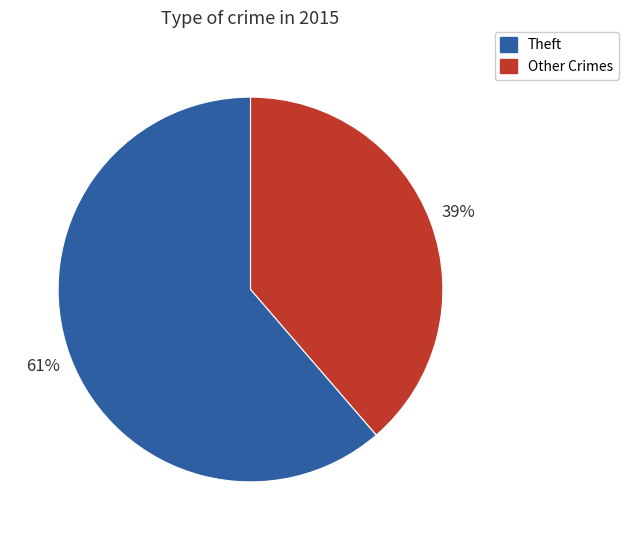

Does any single category account for the majority?

Yes